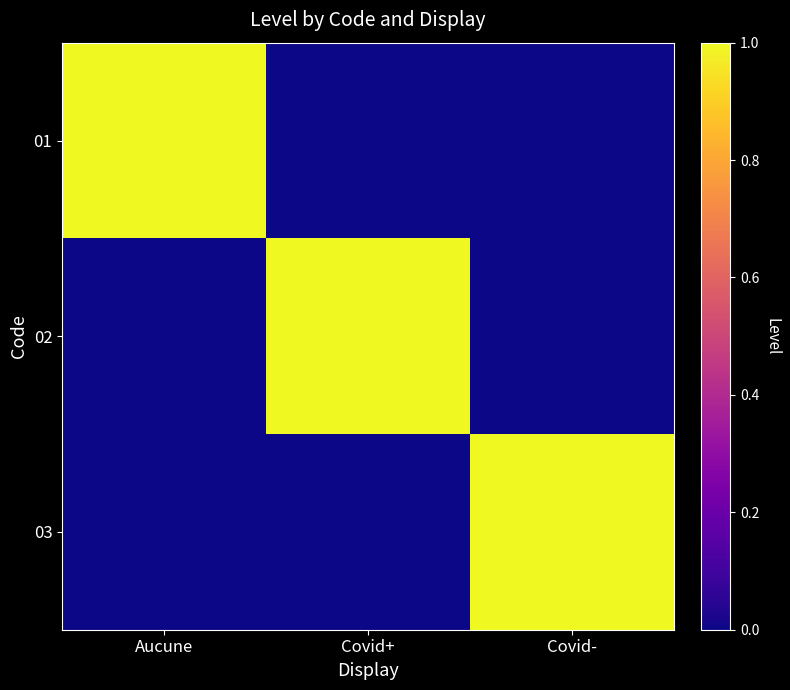

How many categories are shown in the chart?

3